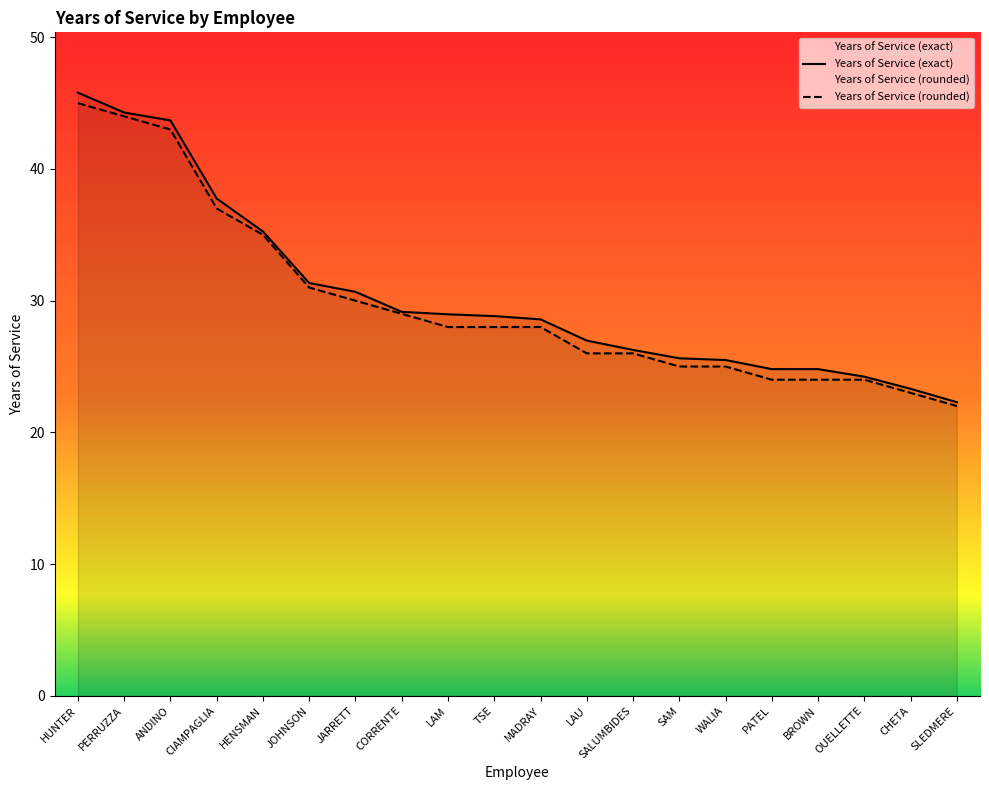

Which has a higher value, SAM or HENSMAN?

HENSMAN